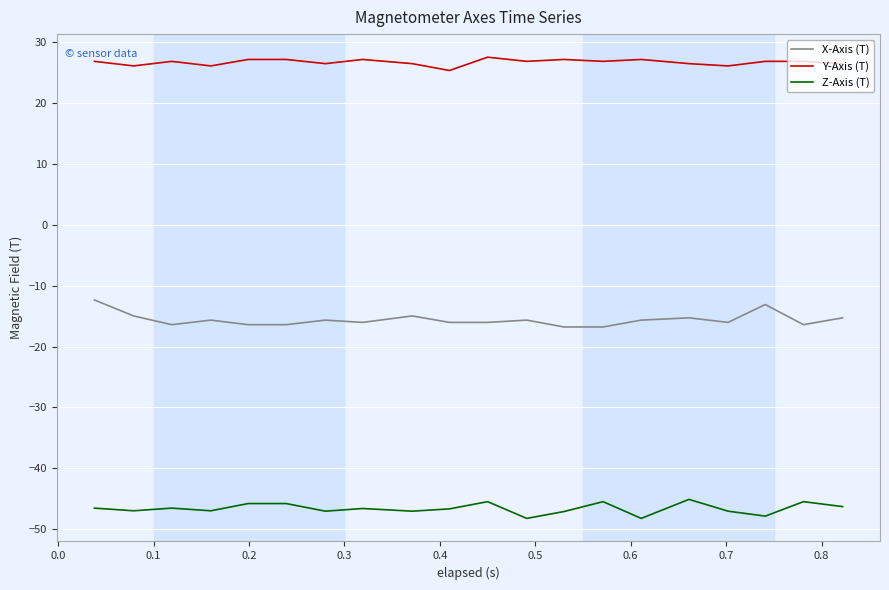

True or false: X-Axis (T) and Z-Axis (T) intersect in this chart.

False